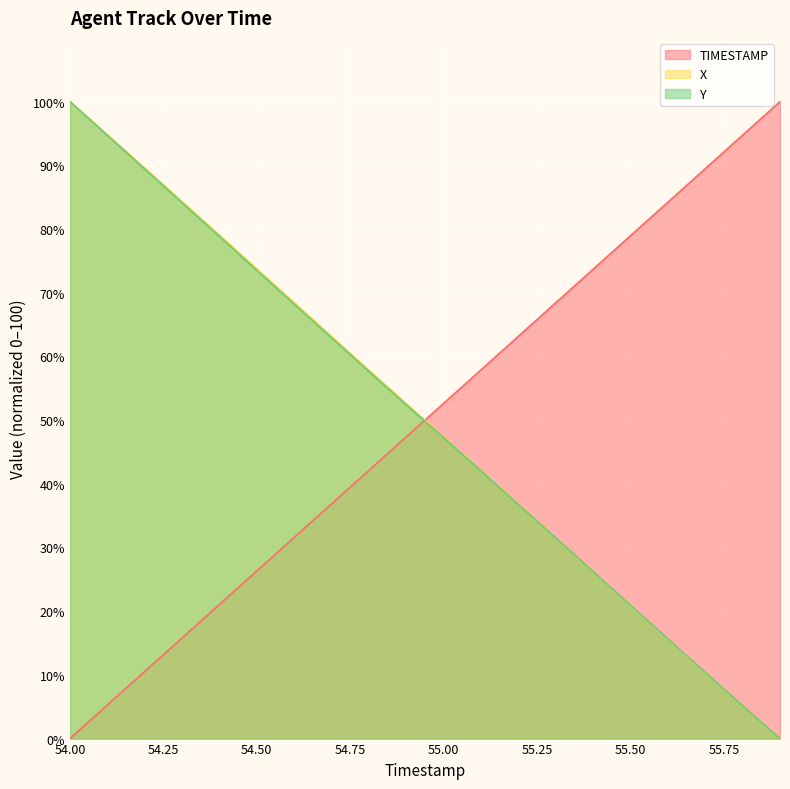

The value of X at 55.8 is 5.1. True or false?

True